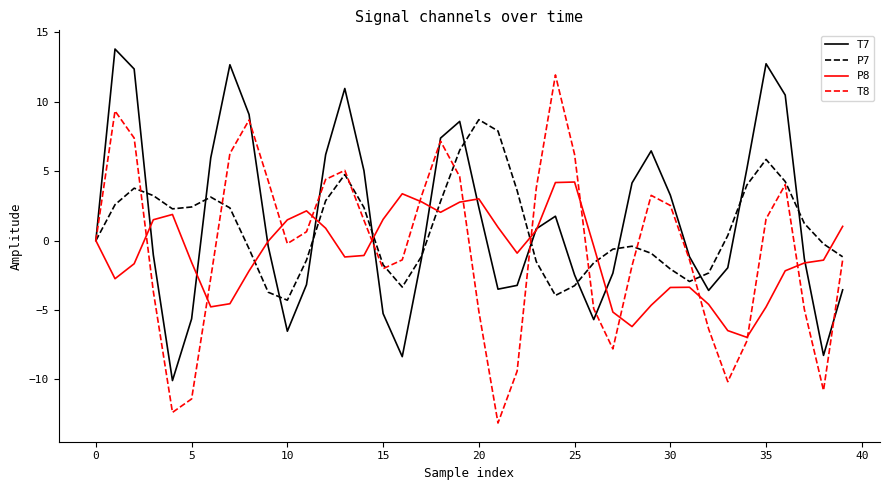

Which series has the largest total across all categories?

T7